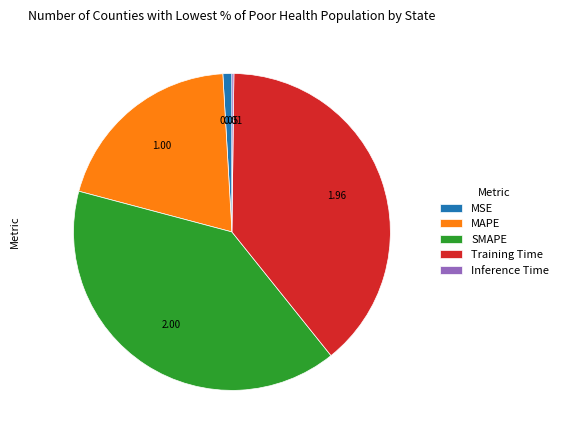

Is the sum of MSE and MAPE greater than half?

No